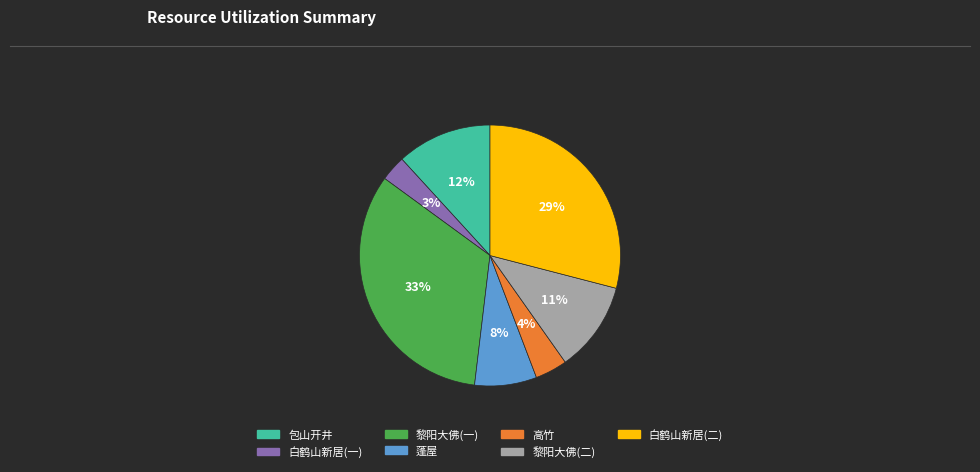

Is there a majority slice in this chart?

No